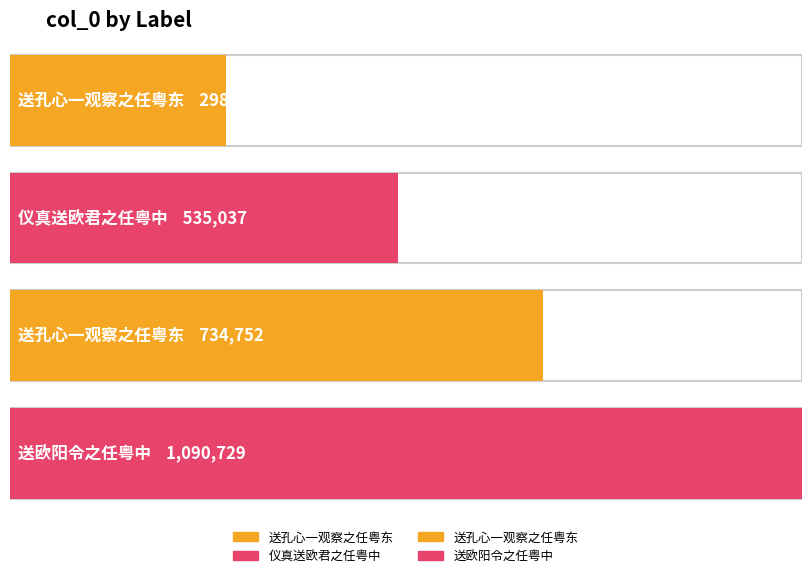

The value at 送孔心一观察之任粤东 is 1224766. True or false?

False